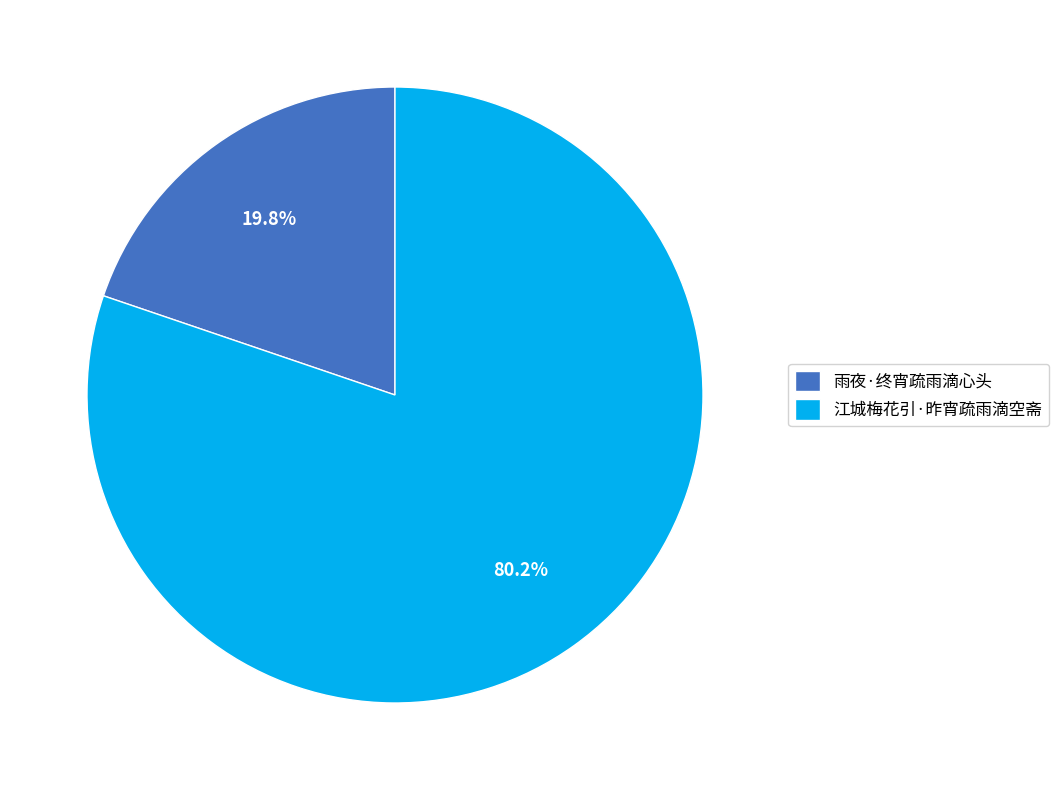

Which has a higher value, 江城梅花引·昨宵疏雨滴空斋 or 雨夜·终宵疏雨滴心头?

江城梅花引·昨宵疏雨滴空斋